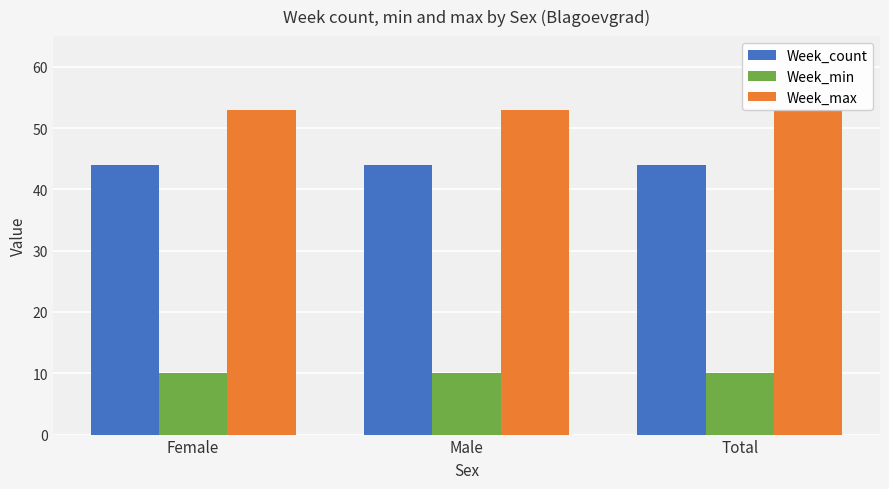

What is the total value across all series at Total?

107